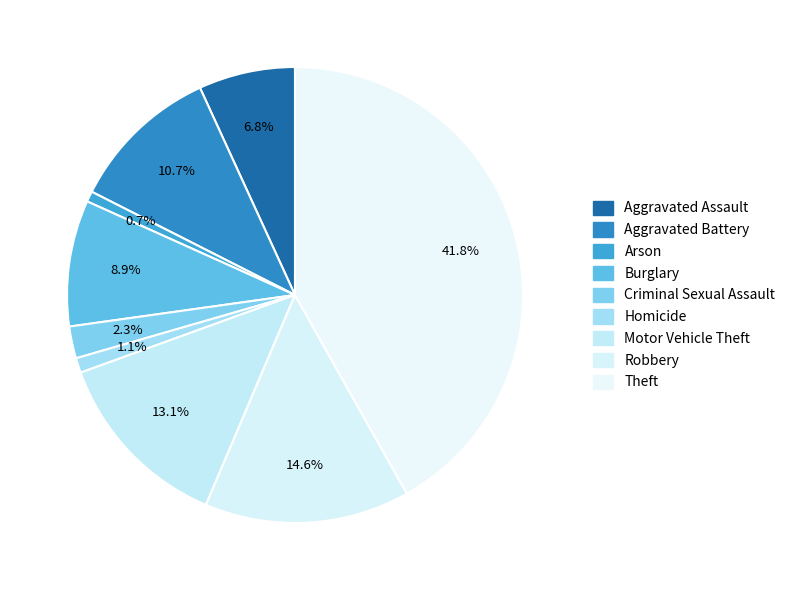

How many segments does this pie chart have?

9